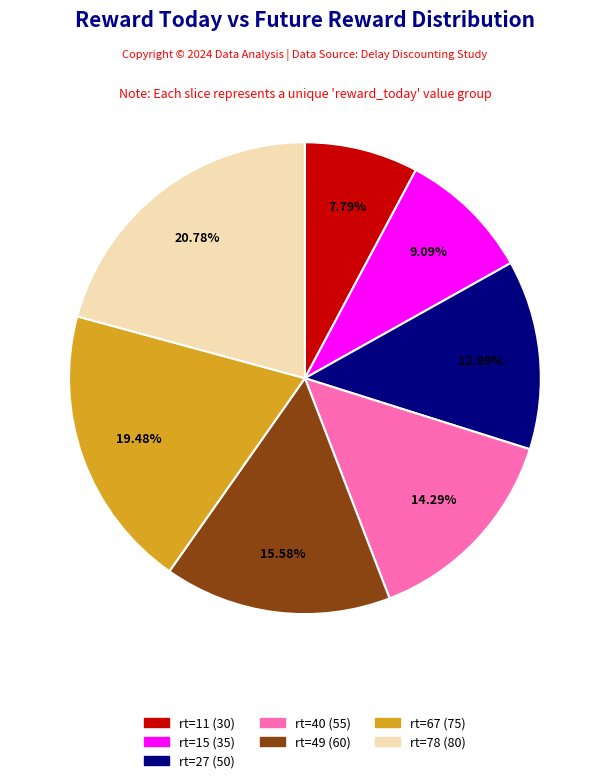

Does any single category account for the majority?

No